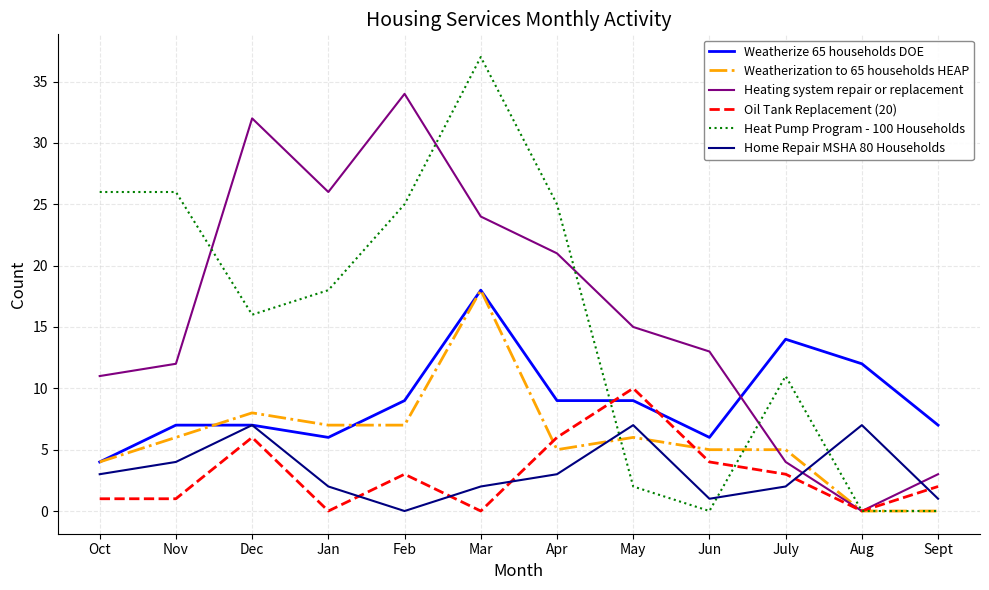

What is the difference between the Heat Pump Program - 100 Households values at Nov and May?

24